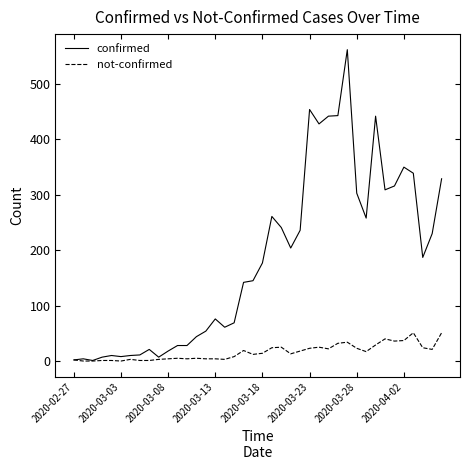

How many lines are shown in the chart?

2